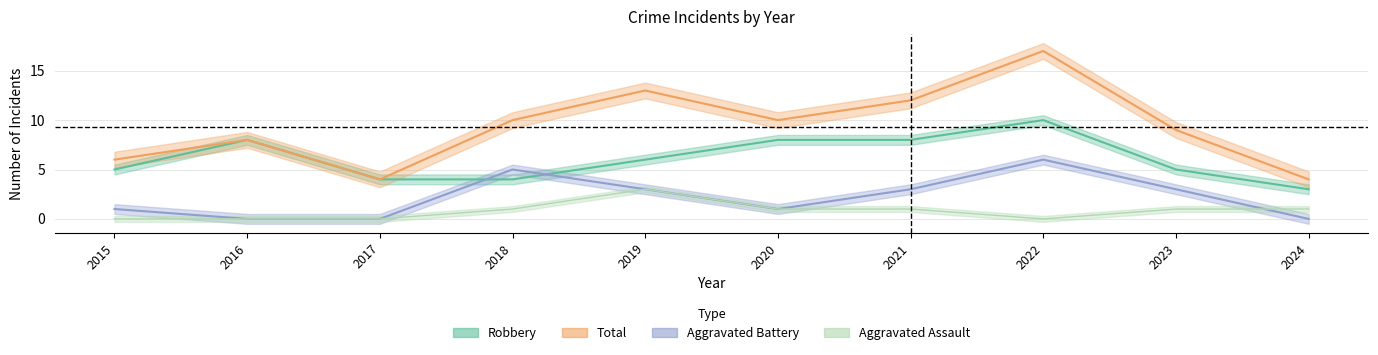

In Total, how many points are lower than both neighbors (excluding endpoints)?

2